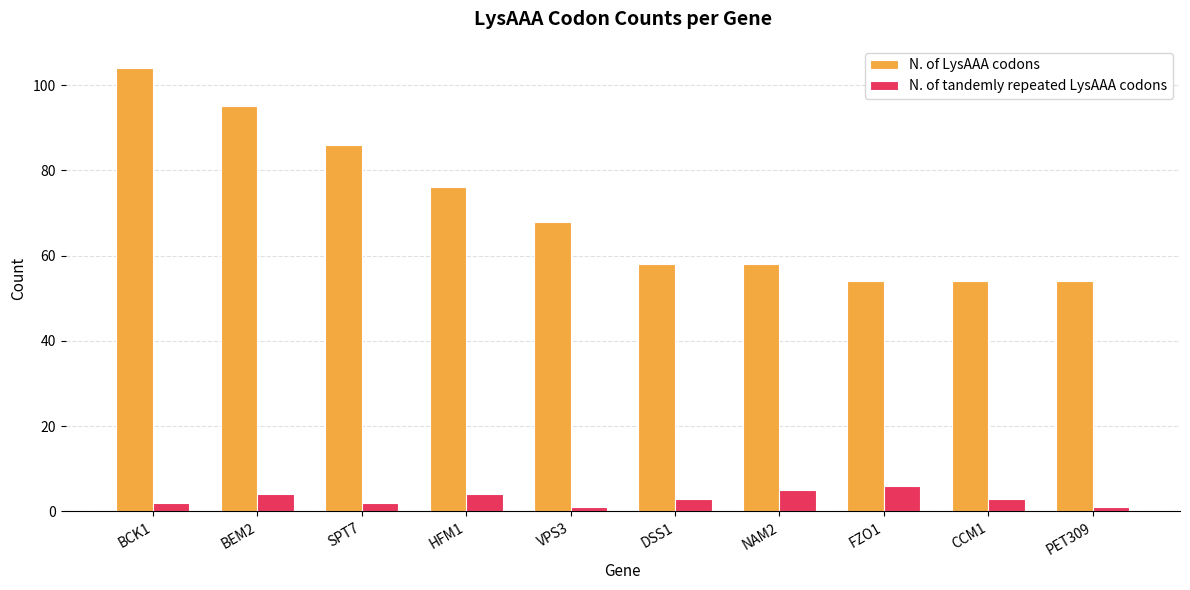

What is the difference between the maximum and minimum values in the N. of tandemly repeated LysAAA codons series?

5